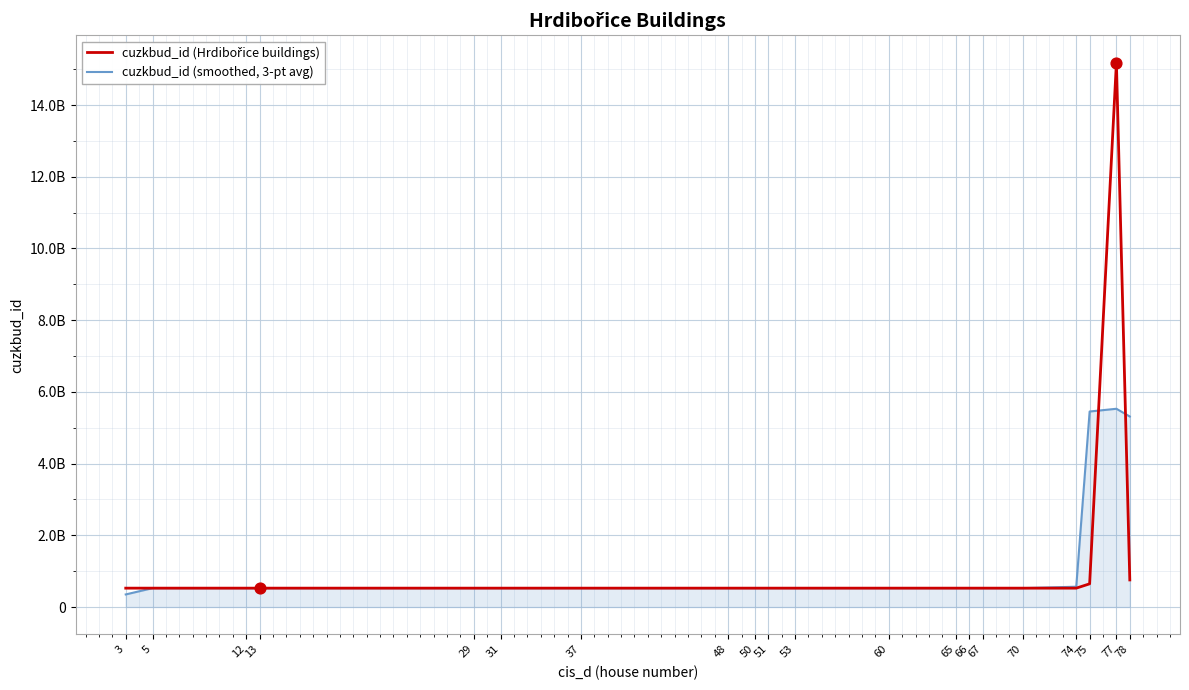

Is the value of cuzkbud_id (Hrdibořice buildings) at 77 greater than the value of cuzkbud_id (smoothed, 3-pt avg) at 12?

Yes